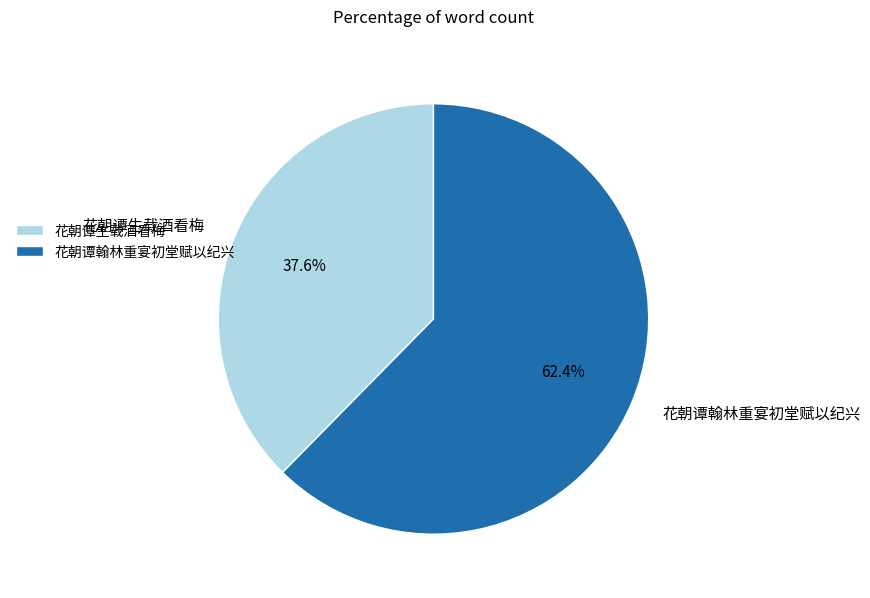

Which slice represents more than half of the pie?

花朝谭翰林重宴初堂赋以纪兴